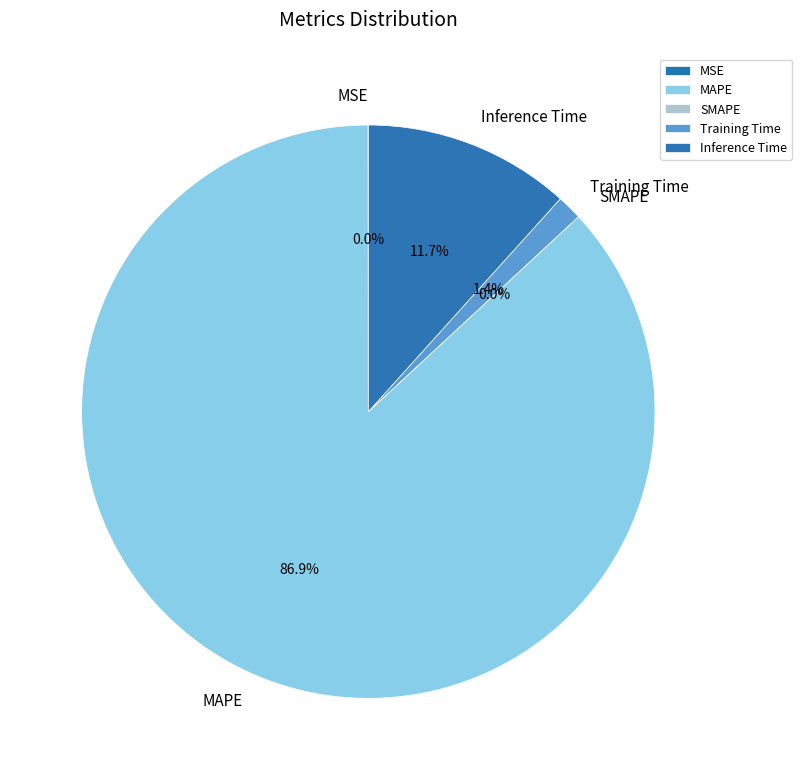

How many segments does this pie chart have?

5